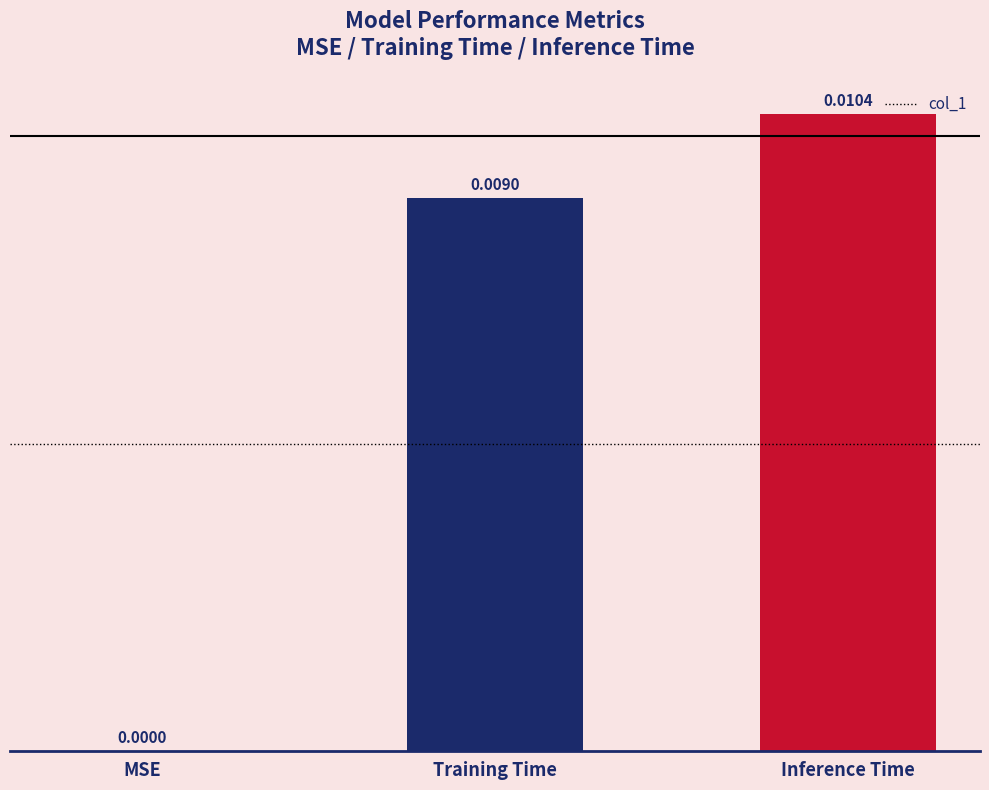

At which category does the chart reach its peak across all series?

Inference Time